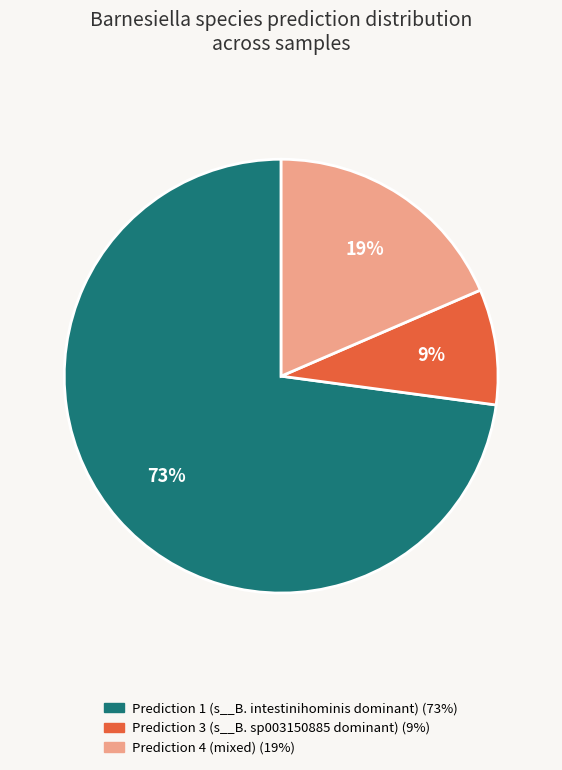

Is there any slice that represents more than half of the pie?

Yes